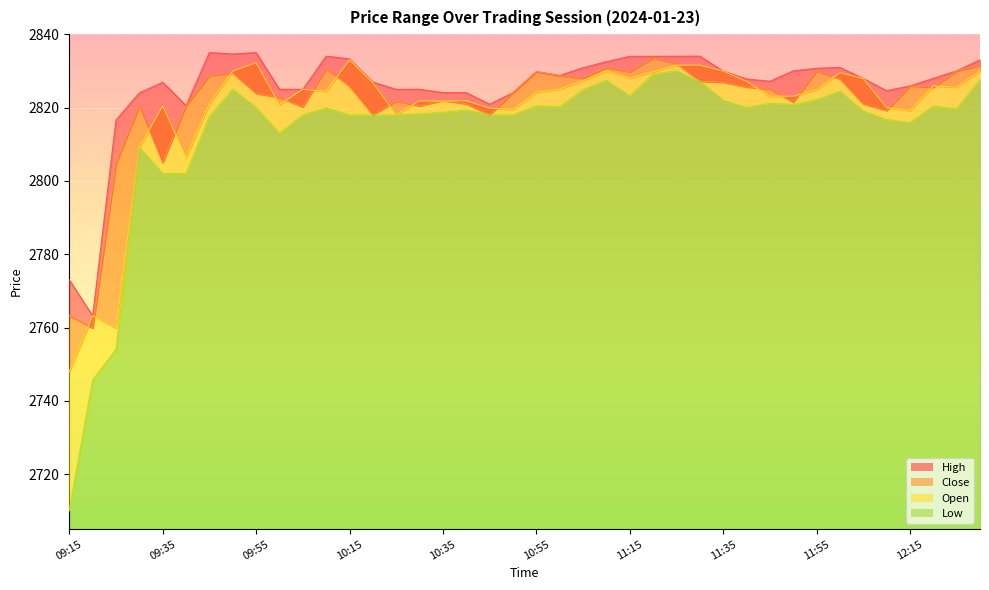

Is it true that Close equals 1601.1 at 10:45?

False